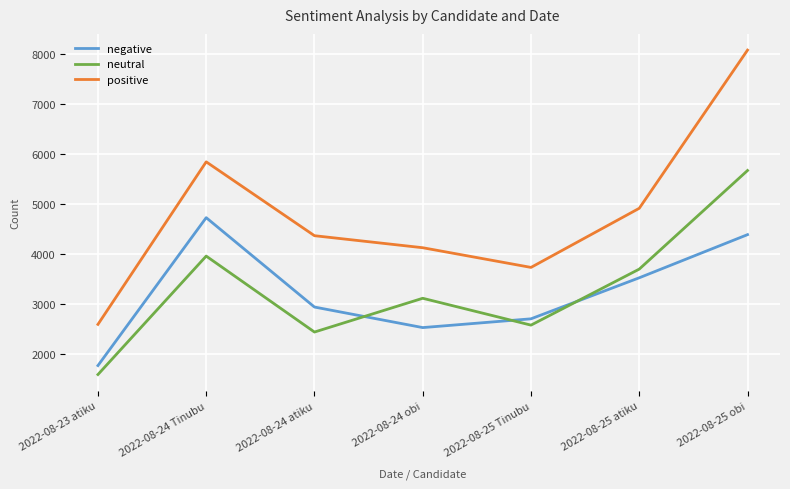

What is the average value of the neutral series?

3293